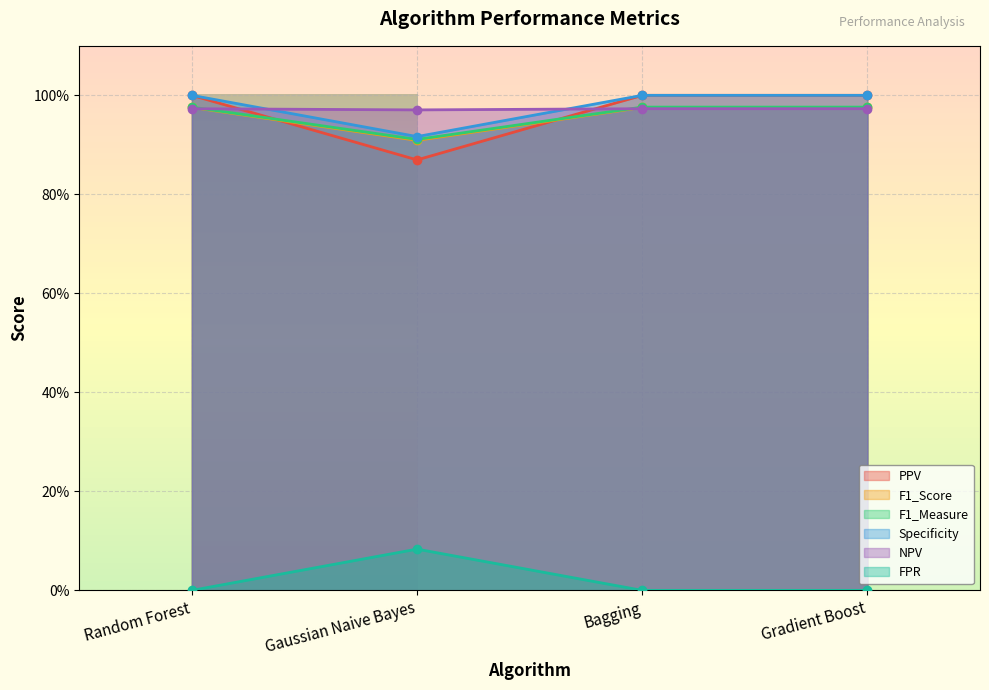

Which series has the largest range (max minus min)?

PPV